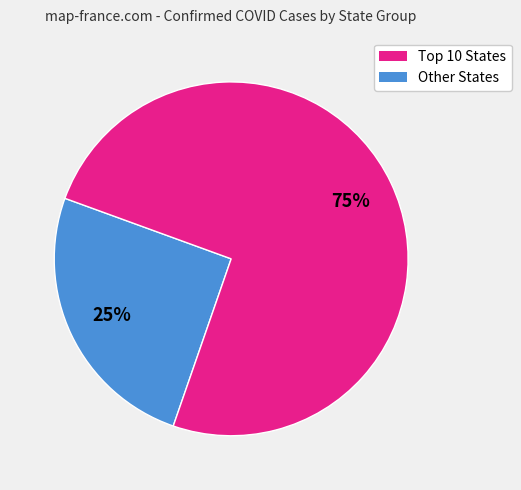

Is there any slice that represents more than half of the pie?

Yes